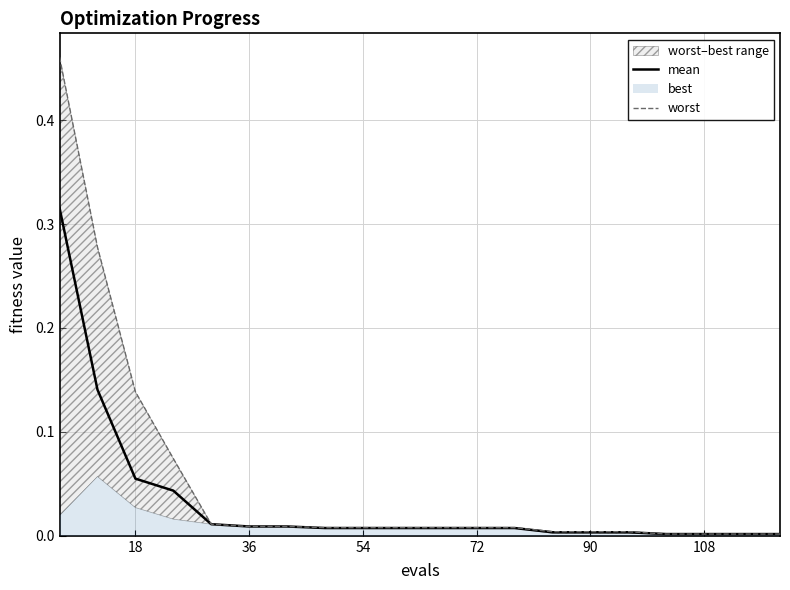

What is the difference between the maximum and minimum values in the worst series?

0.5